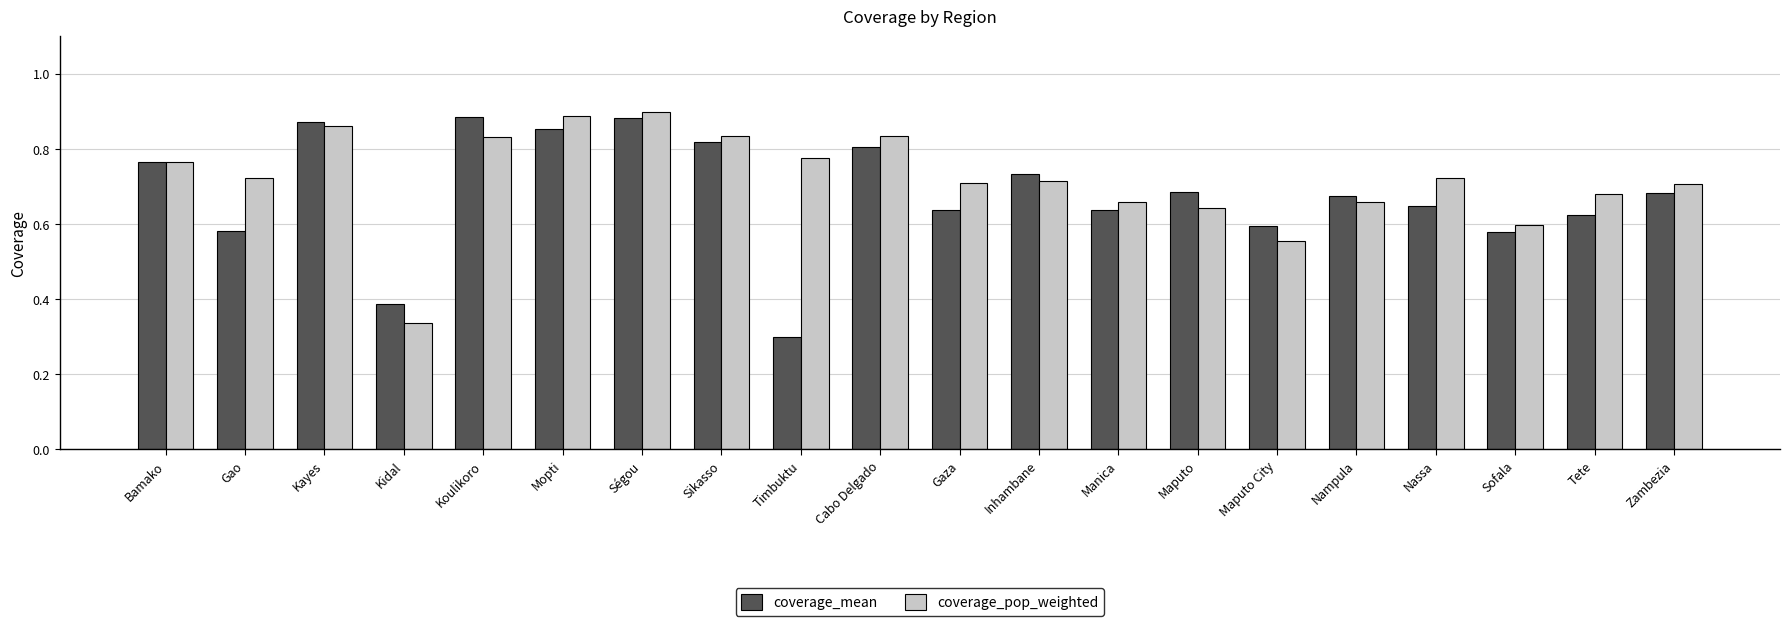

Which series has the largest total across all categories?

coverage_pop_weighted